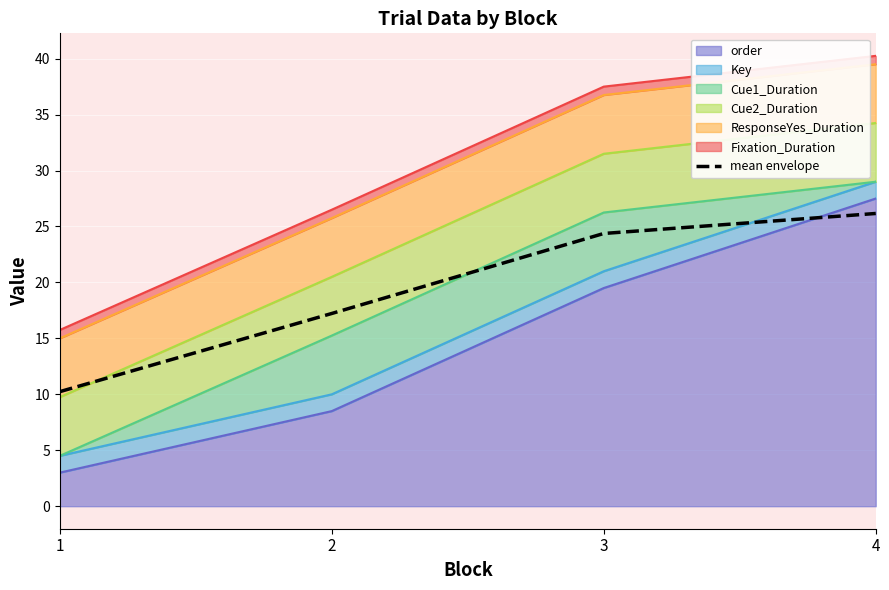

Reading left to right, what are all the values shown in this chart?

1=10.2	2=17.2	3=24.4	4=26.2